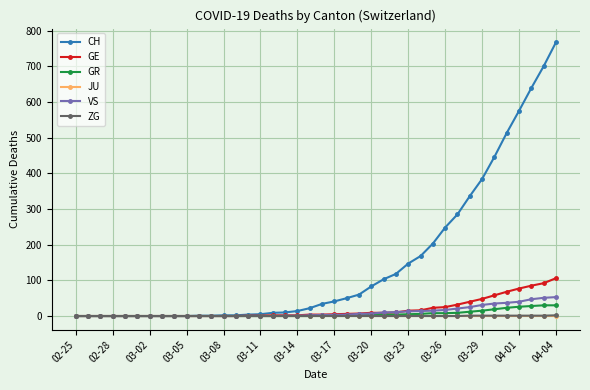

How many data points does each series have?

40